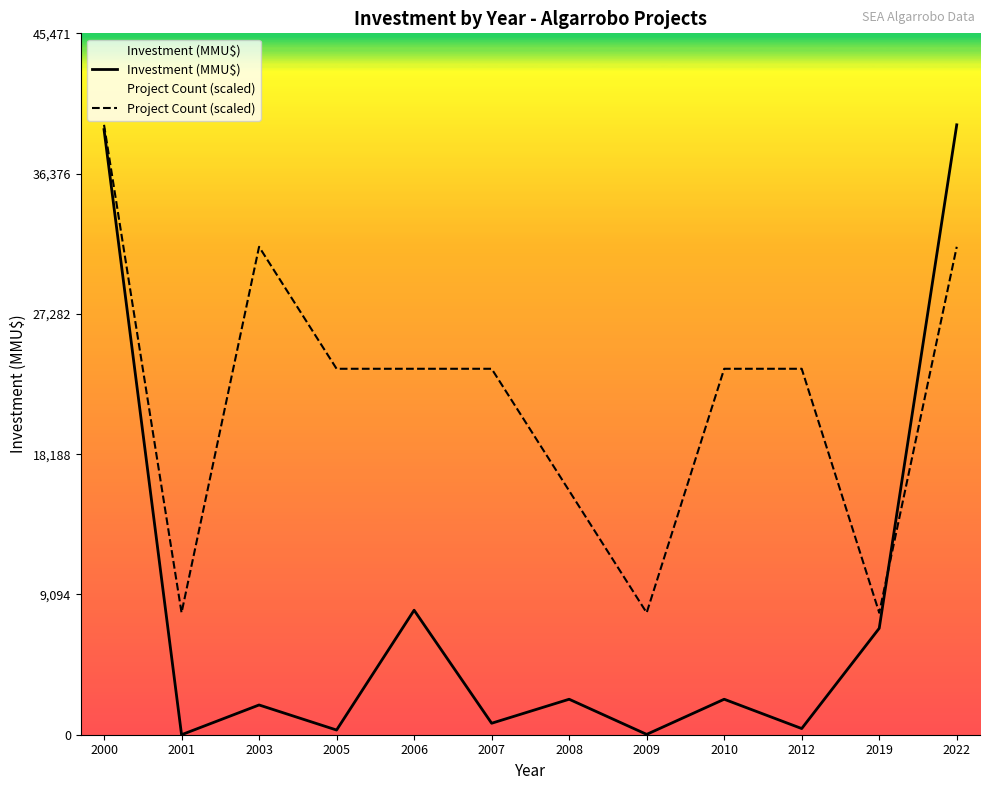

True or false: Investment (MMU$) has a value of 118 at 2012.

False